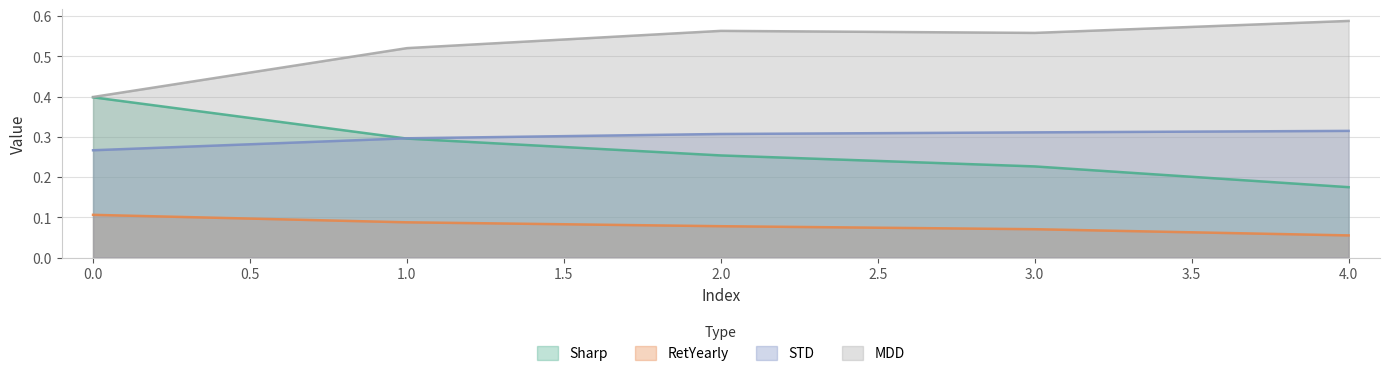

Reading left to right, list all the values displayed in this chart.

Sharp: 0.4	0.3	0.3	0.2	0.2
RetYearly: 0.1	0.1	0.1	0.1	0.1
STD: 0.3	0.3	0.3	0.3	0.3
MDD: 0.4	0.5	0.6	0.6	0.6